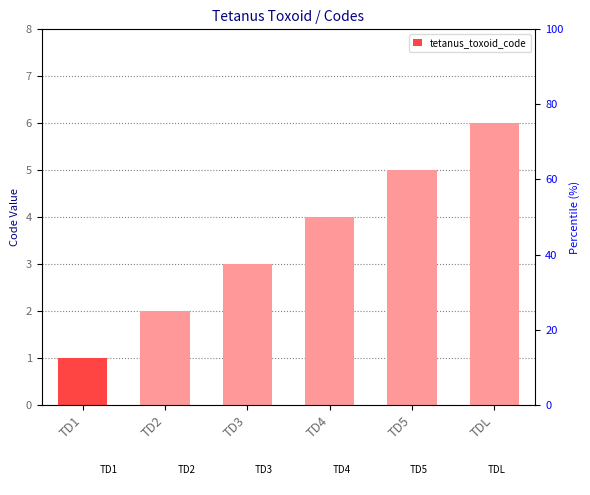

What is the average value?

4